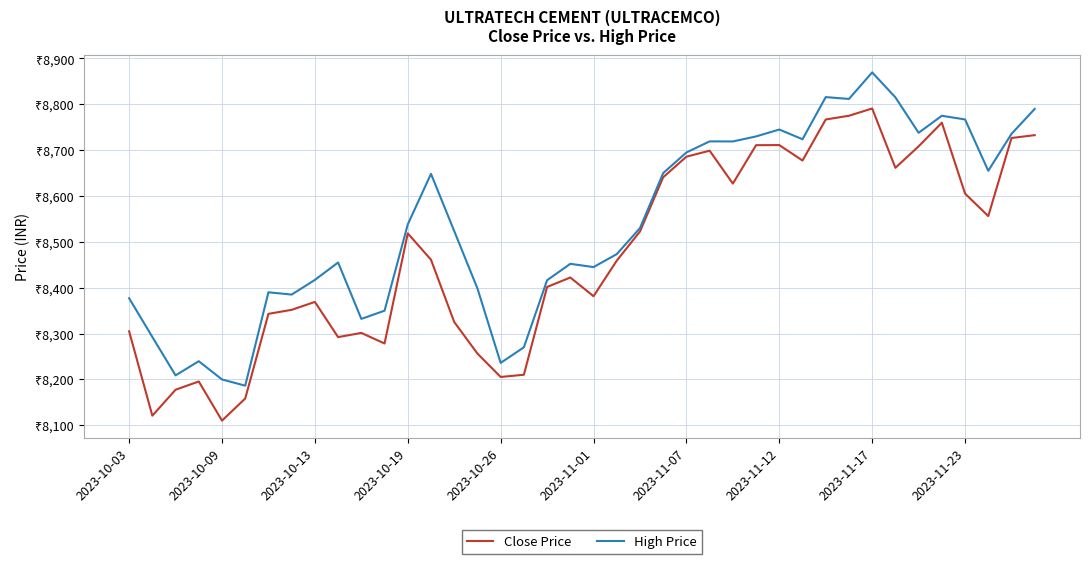

True or false: High Price and Close Price cross at least once.

False